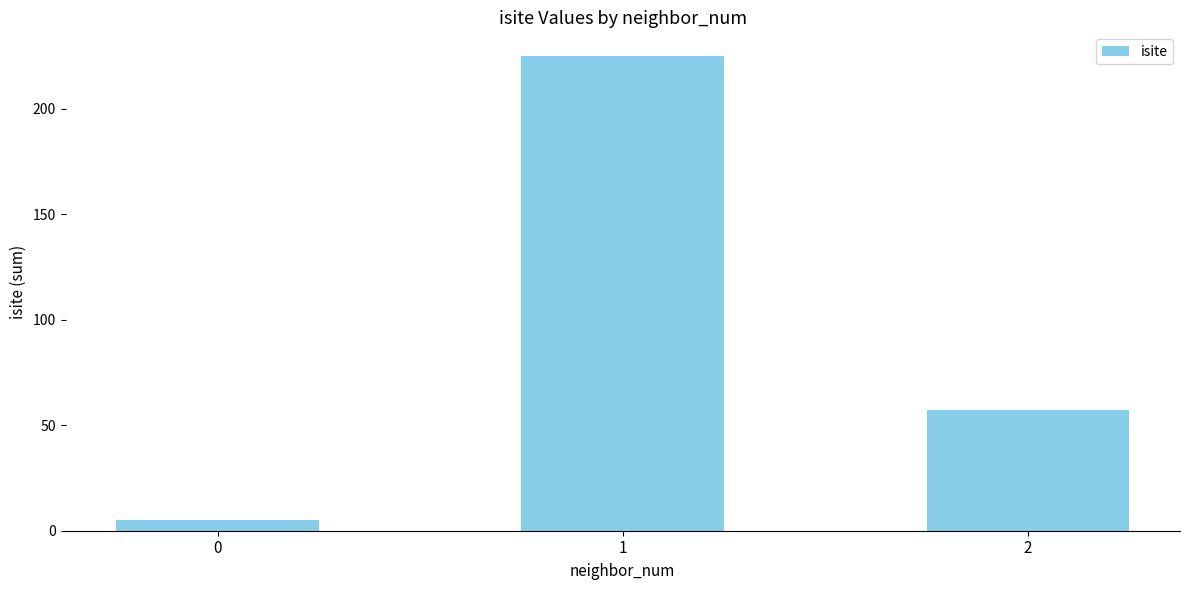

Between 0 and 1, which is larger?

1